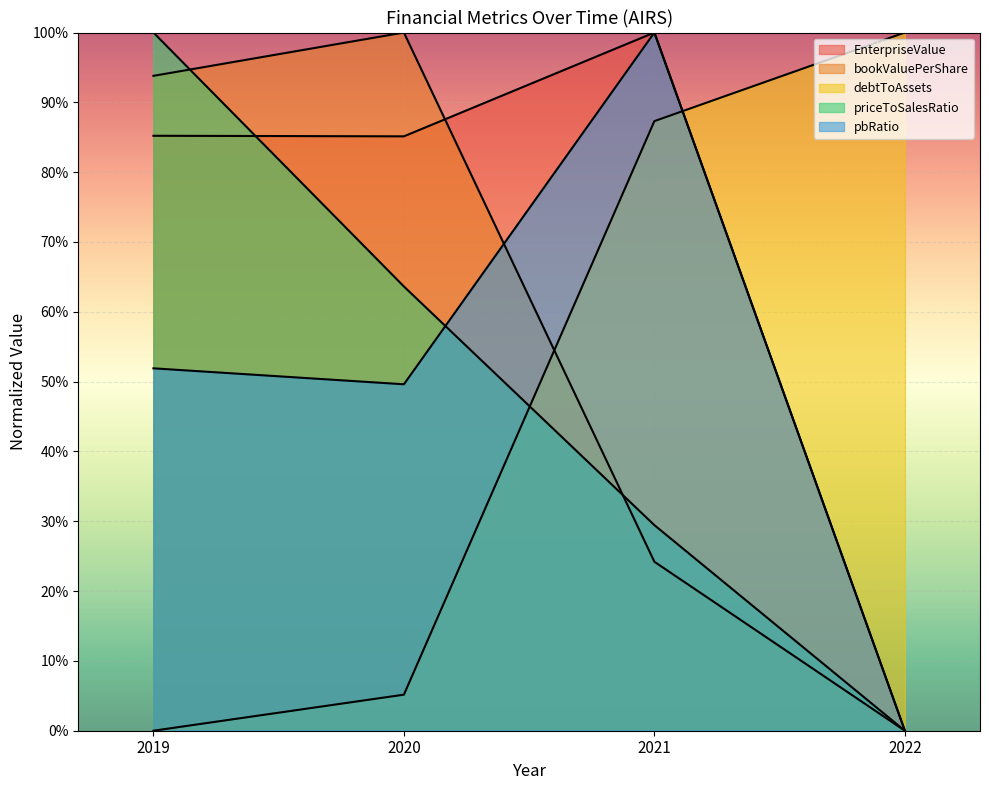

Between 2020 and 2021, which series saw the biggest shift?

debtToAssets